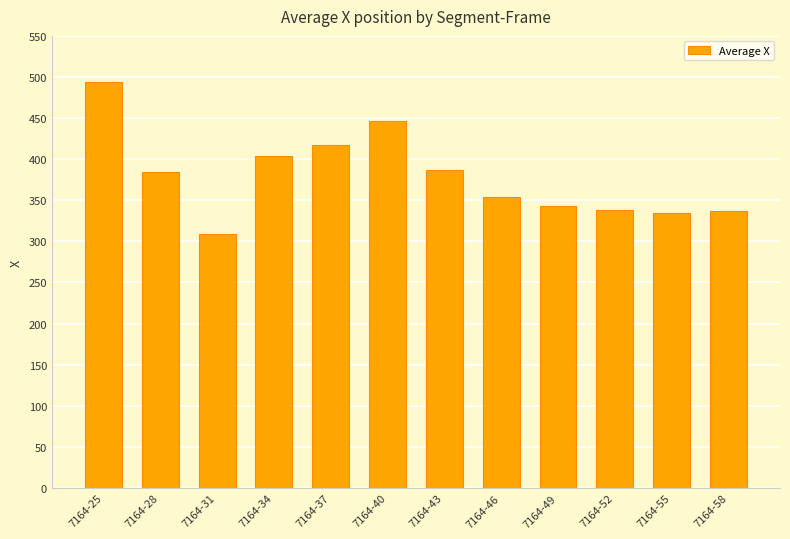

What is the change in value from 7164-31 to 7164-55?

+26